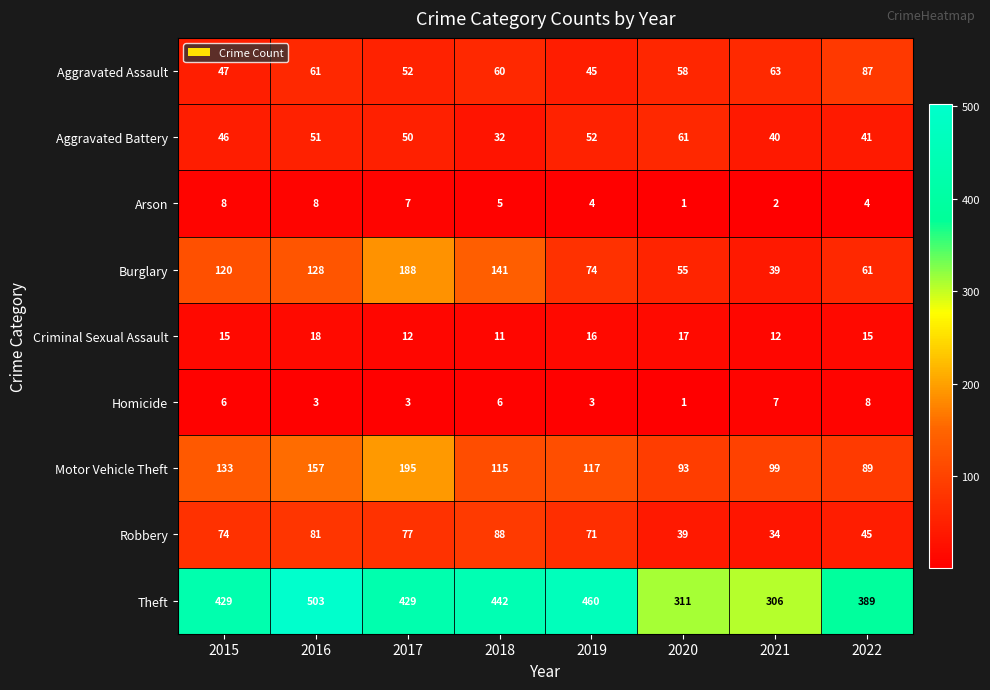

Which series changed the most between 2017 and 2021?

Burglary